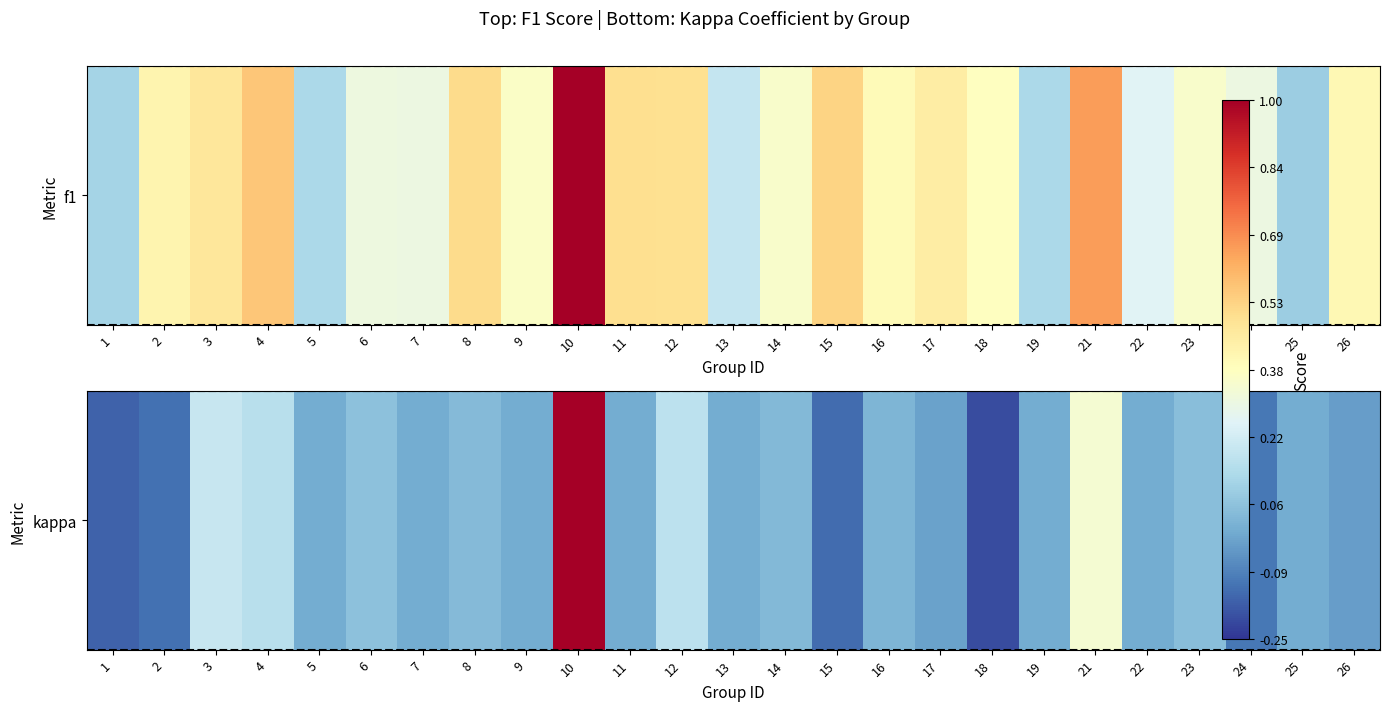

Where is the data nearest to the value 0?

5